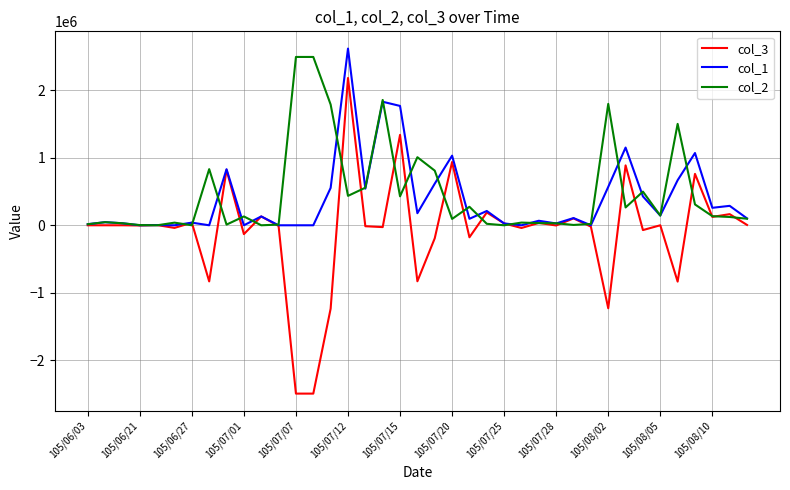

What is the highest value of the col_1 series?

2619000